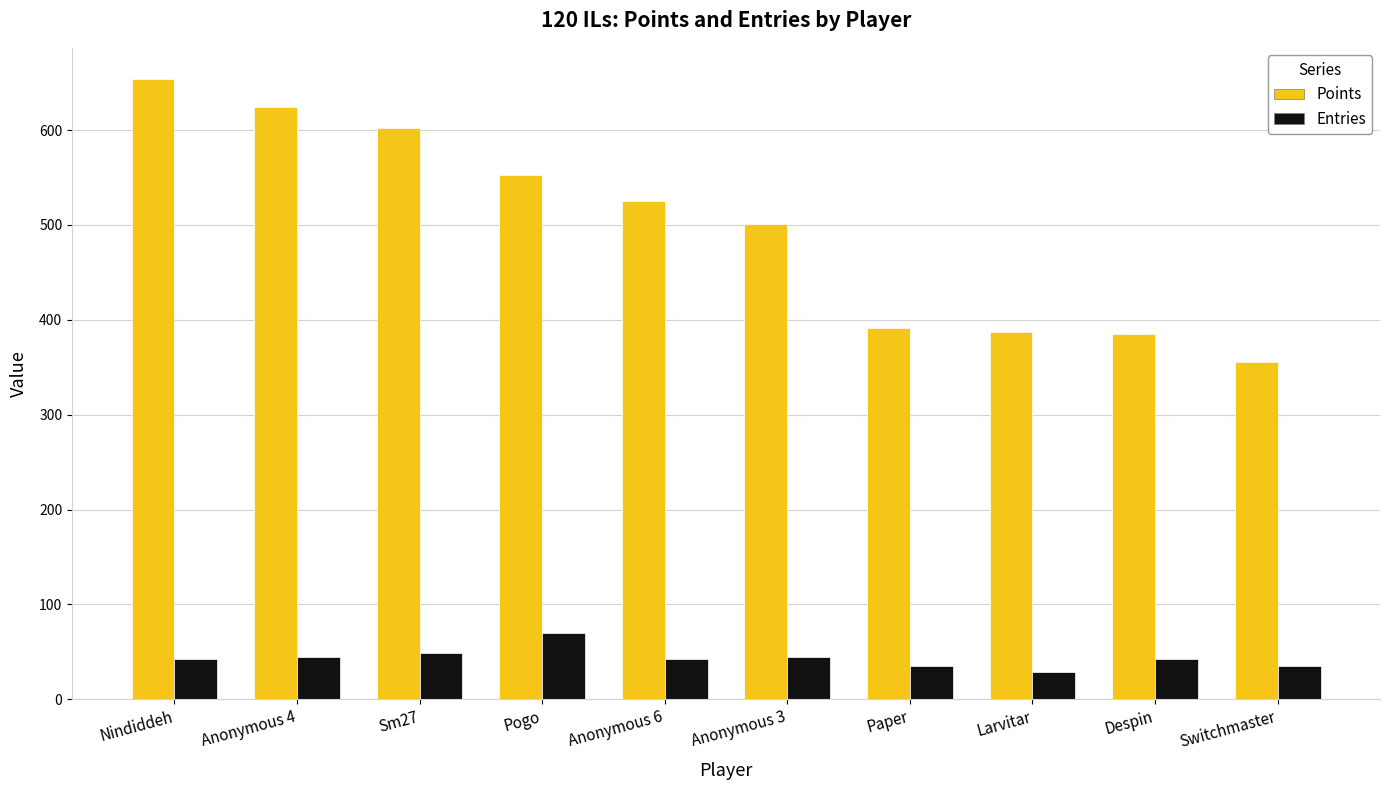

Which series has the largest total across all categories?

Points